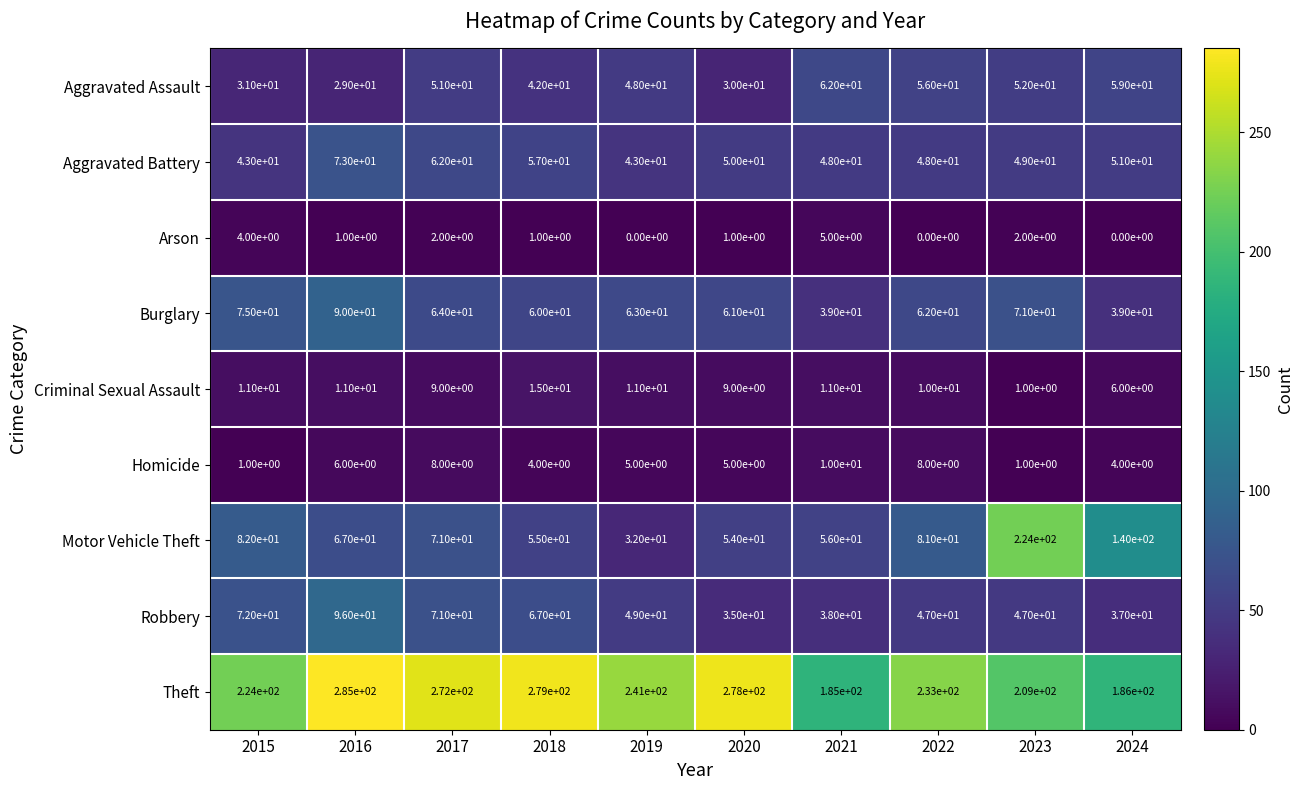

At which label does Robbery reach its minimum?

2020